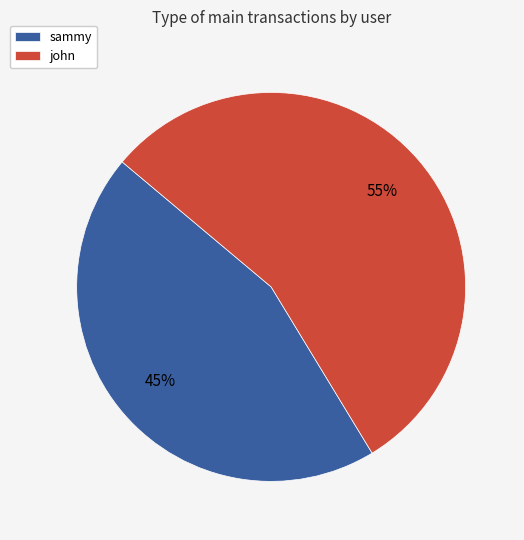

How many segments does this pie chart have?

2